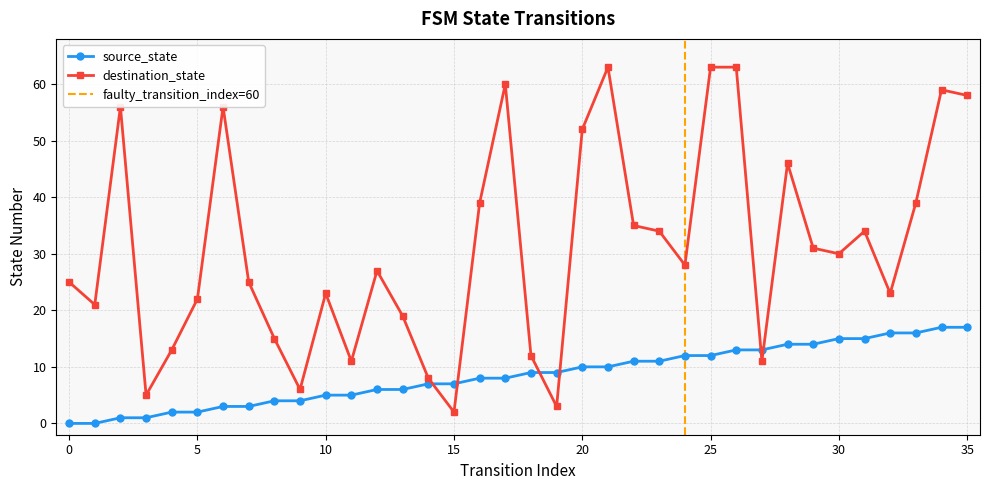

What is the value of the source_state point at the 13th from the left?

6